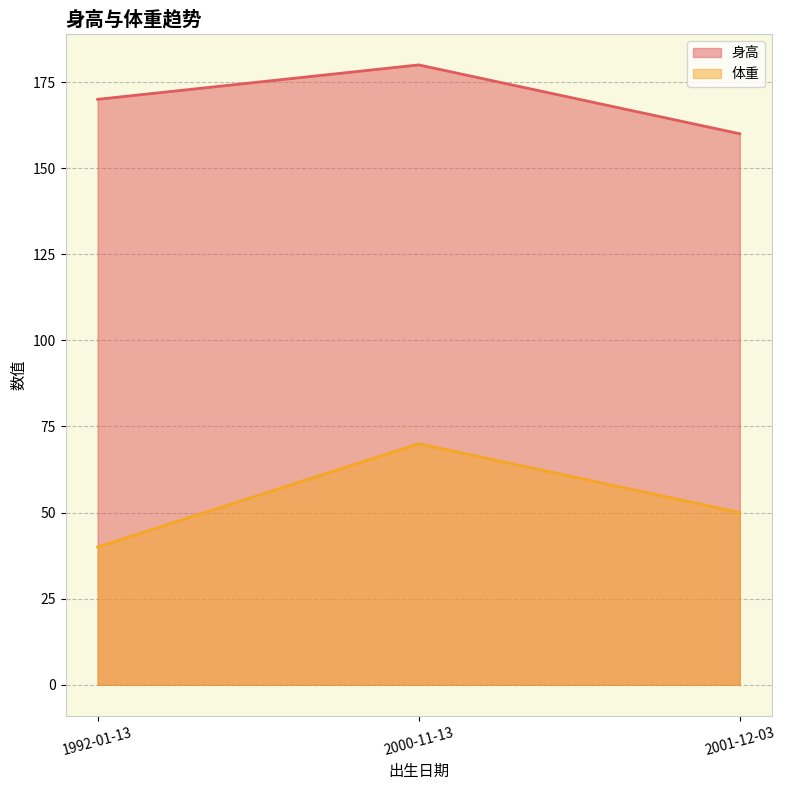

What is the spread (max minus min) of values at 2001-12-03?

110